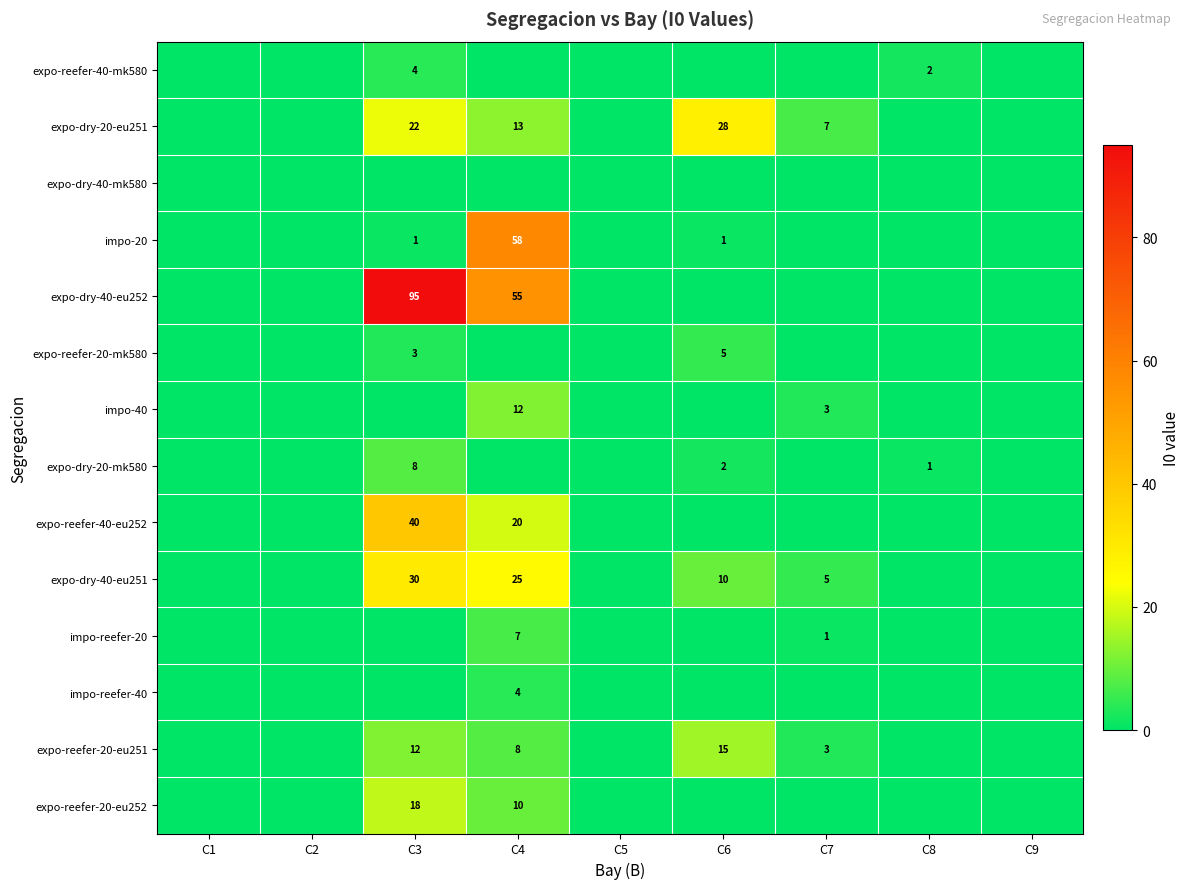

The expo-dry-20-eu251 series shows 16 at C6. True or false?

False